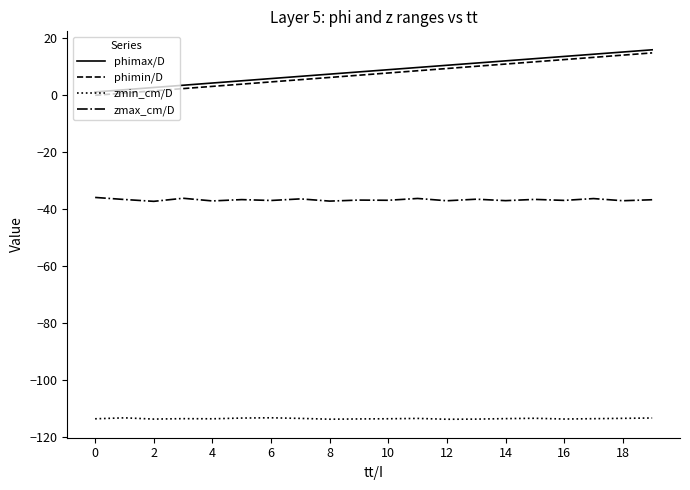

What is the smallest value displayed?

-113.9